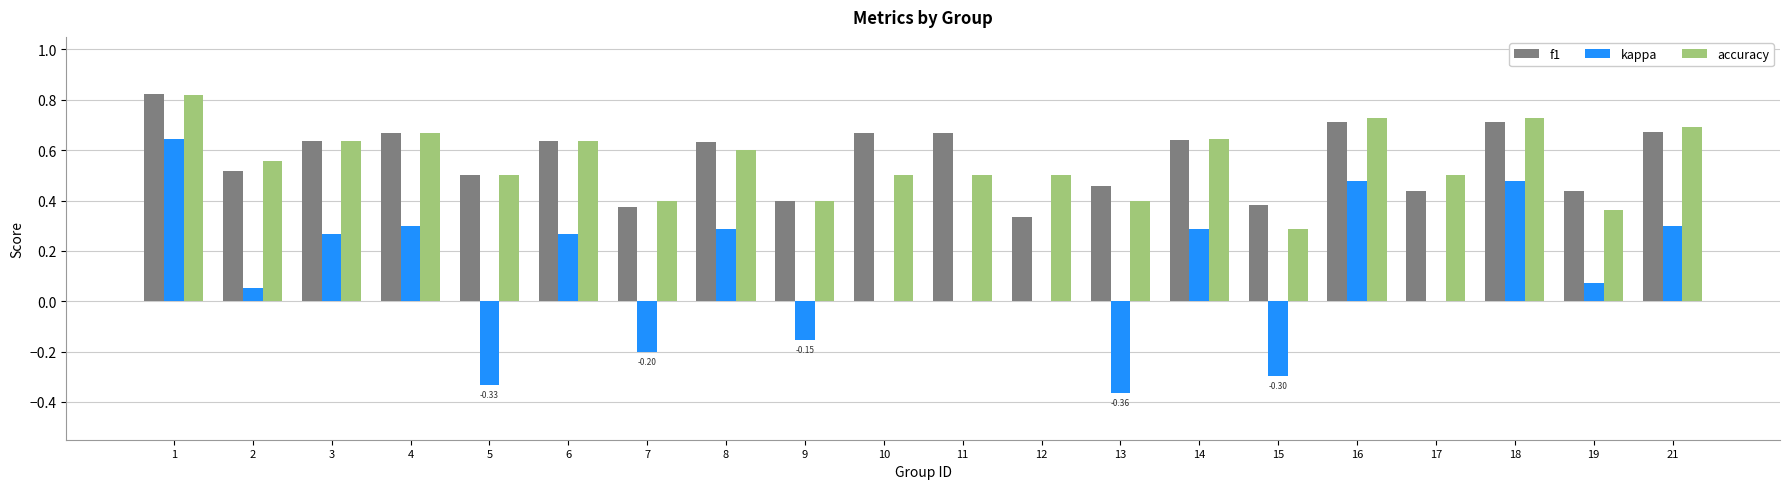

Which series changed the most between 4 and 13?

kappa